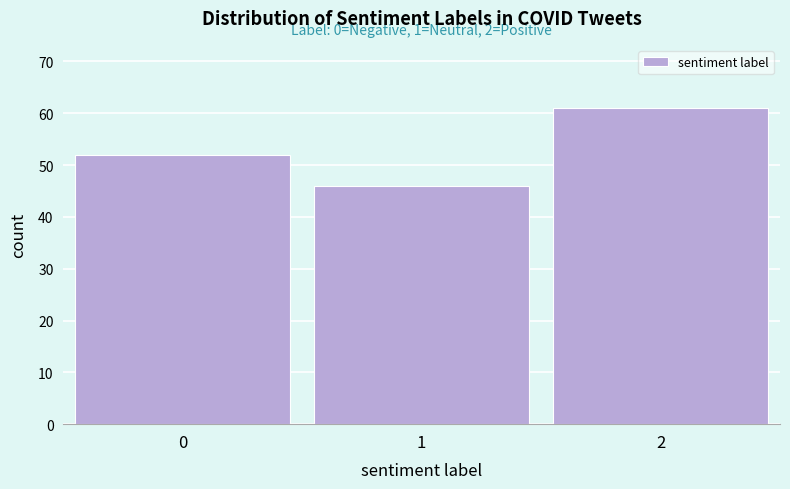

Reading left to right, transcribe all the data shown in this chart.

52	46	61